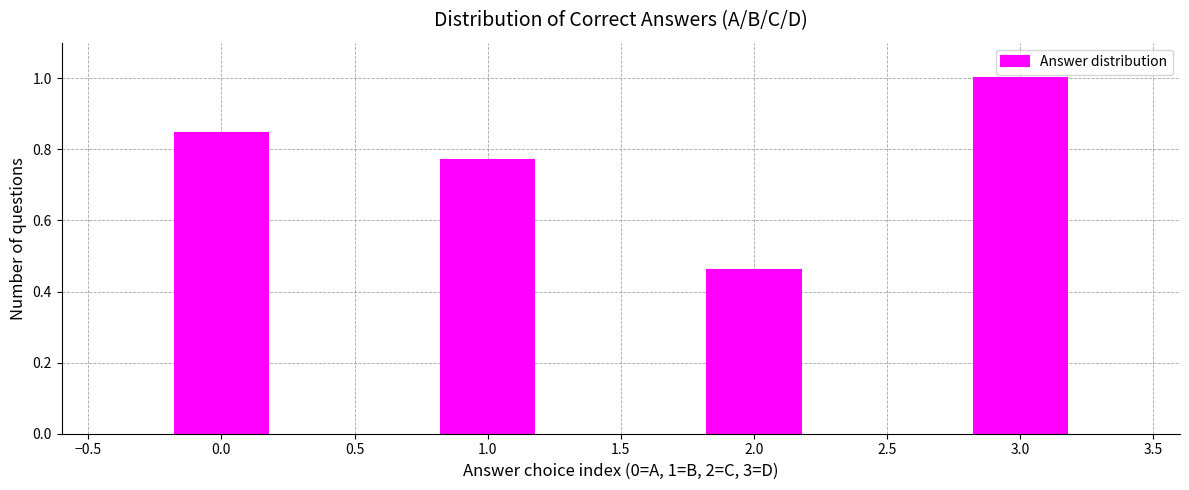

Which has a higher value, 3.0 or 1.0?

3.0